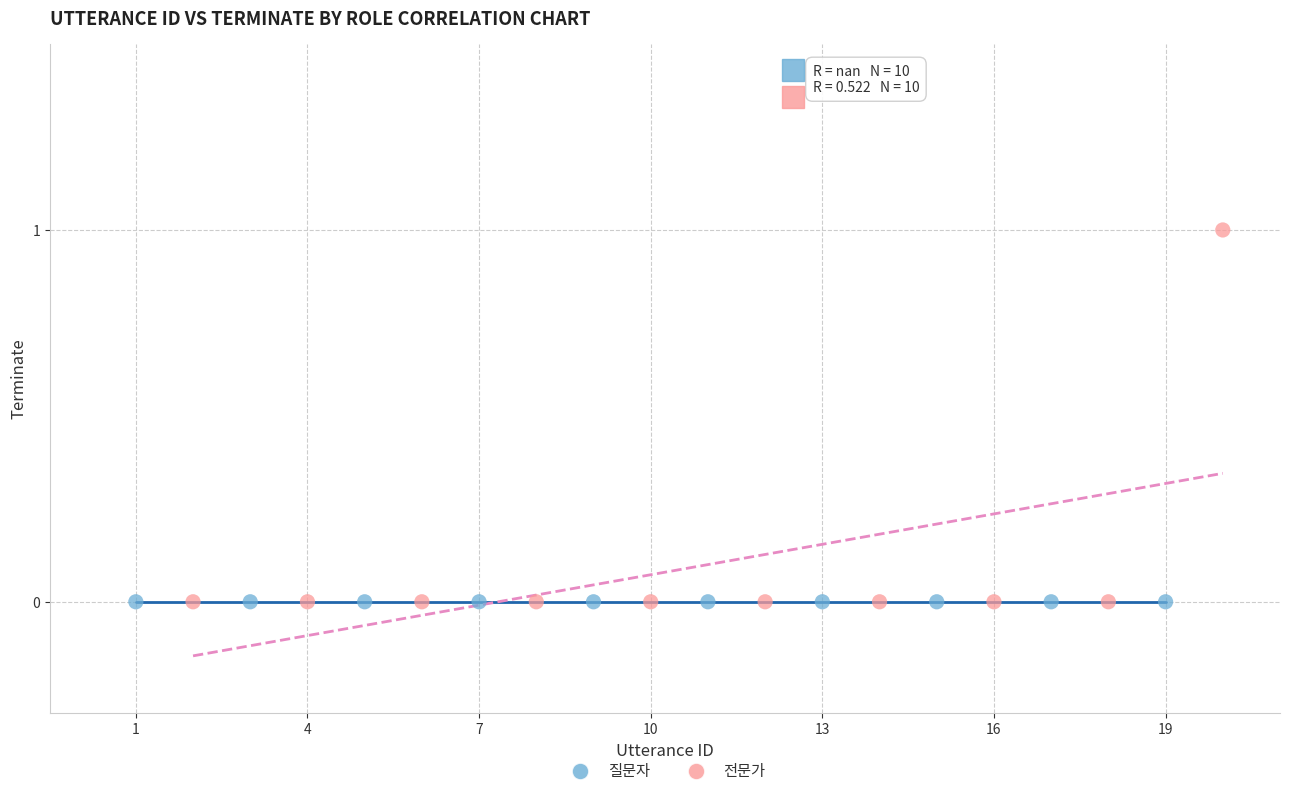

What are all the series names shown in the legend?

질문자, 전문가